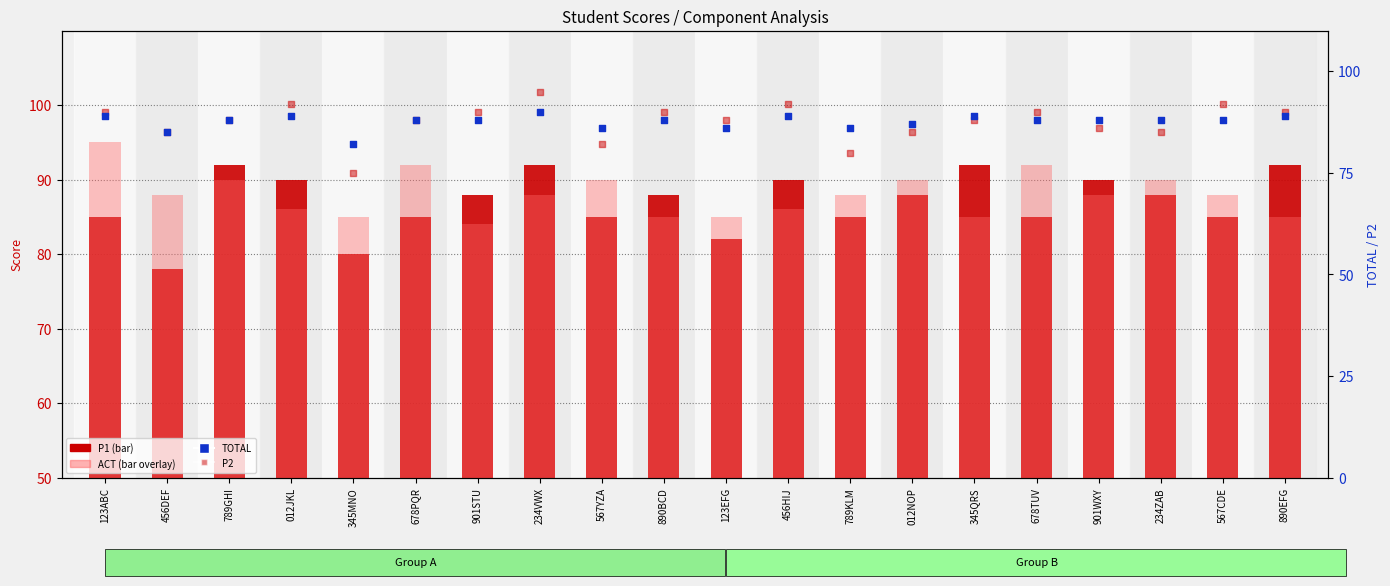

At how many categories does at least one series exceed 91?

10